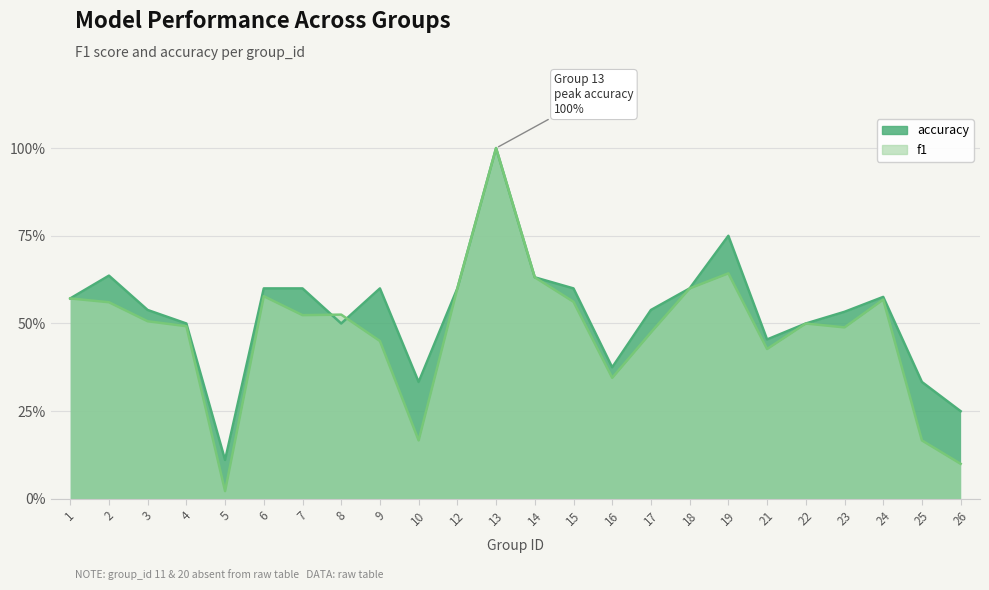

How many times do accuracy and f1 cross each other?

2